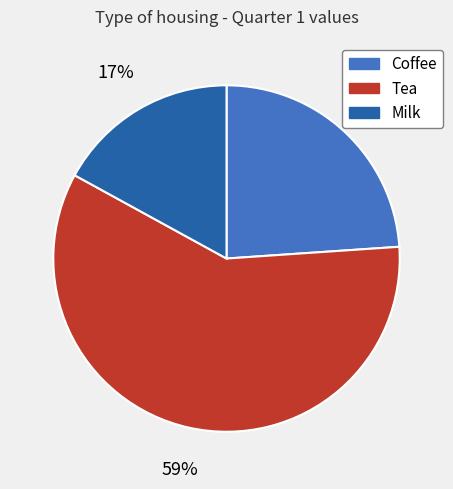

True or false: Milk accounts for 17% of the total.

True